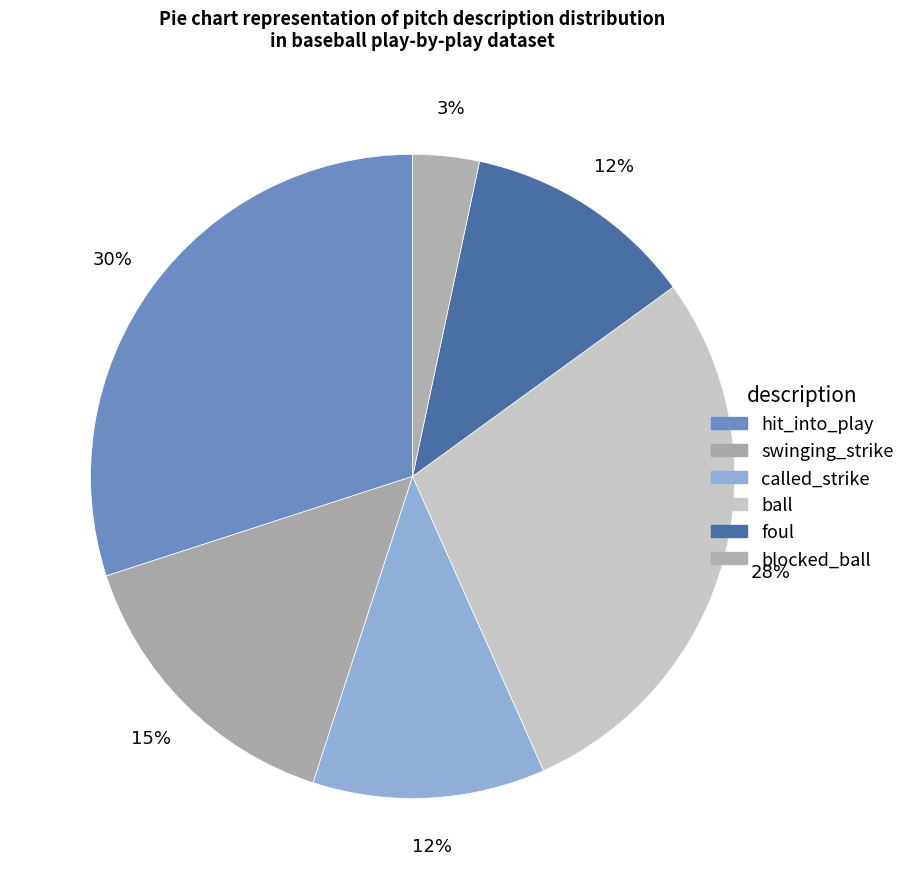

Does any single category account for the majority?

No